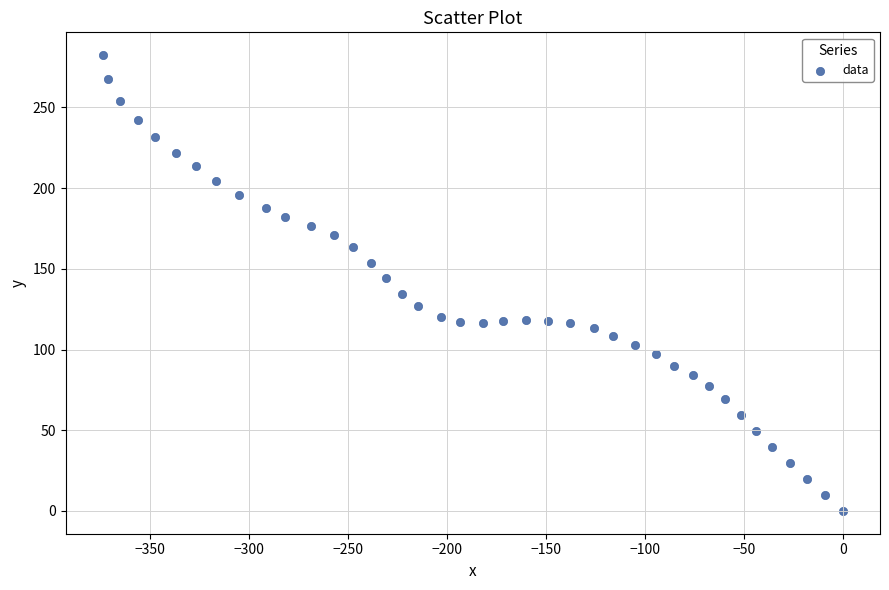

What is the range of X values (max minus min)?

374.1